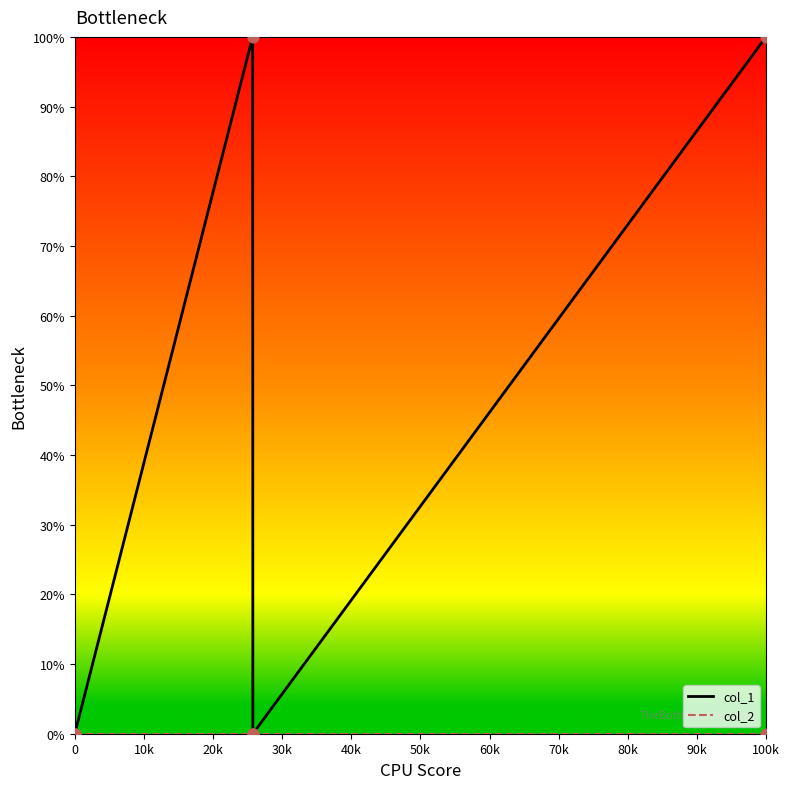

True or false: col_1 has more than 0 points higher than both neighbors.

True